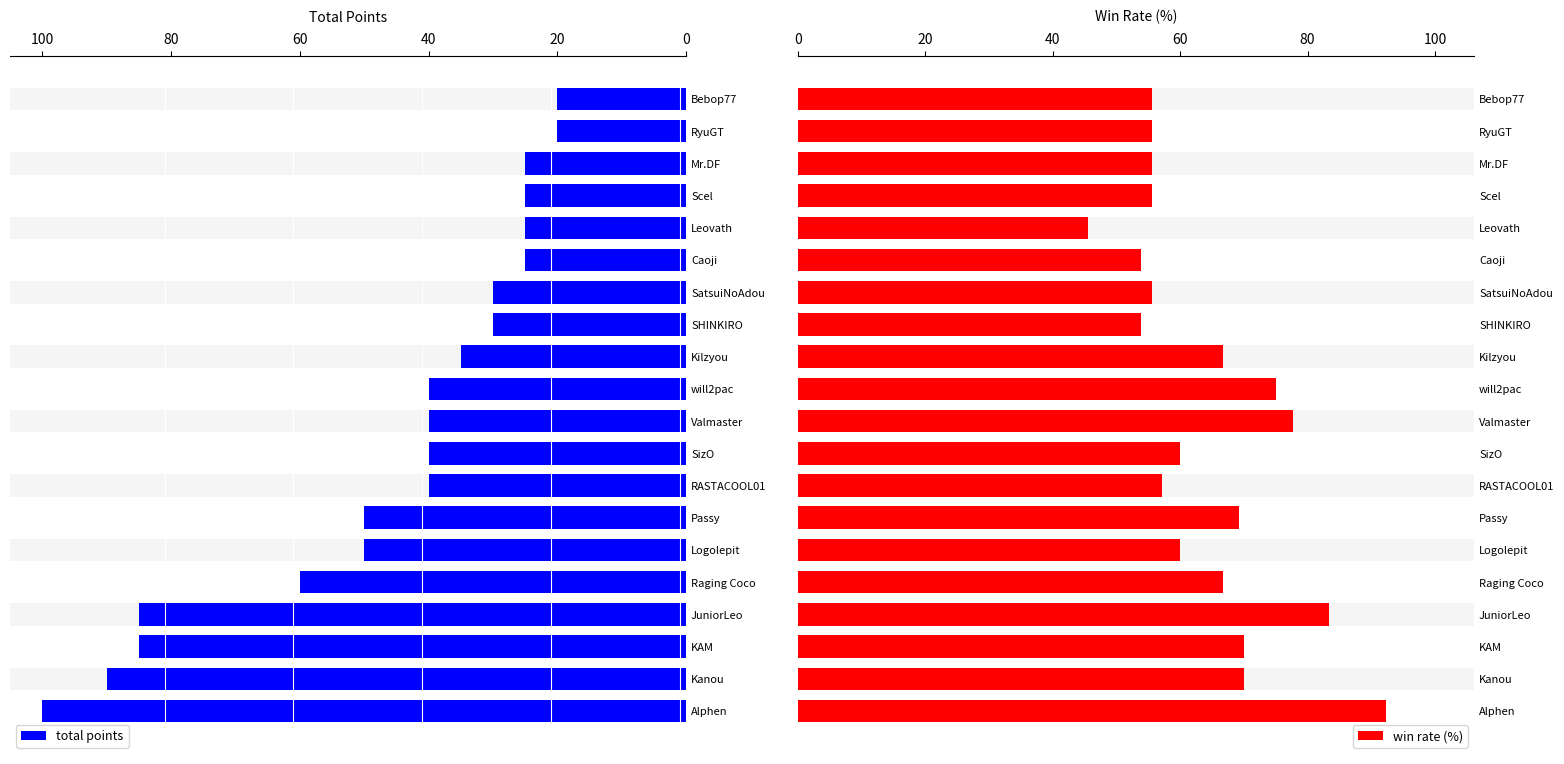

Rank the series by their average value, from lowest to highest.

total points, win rate (%)